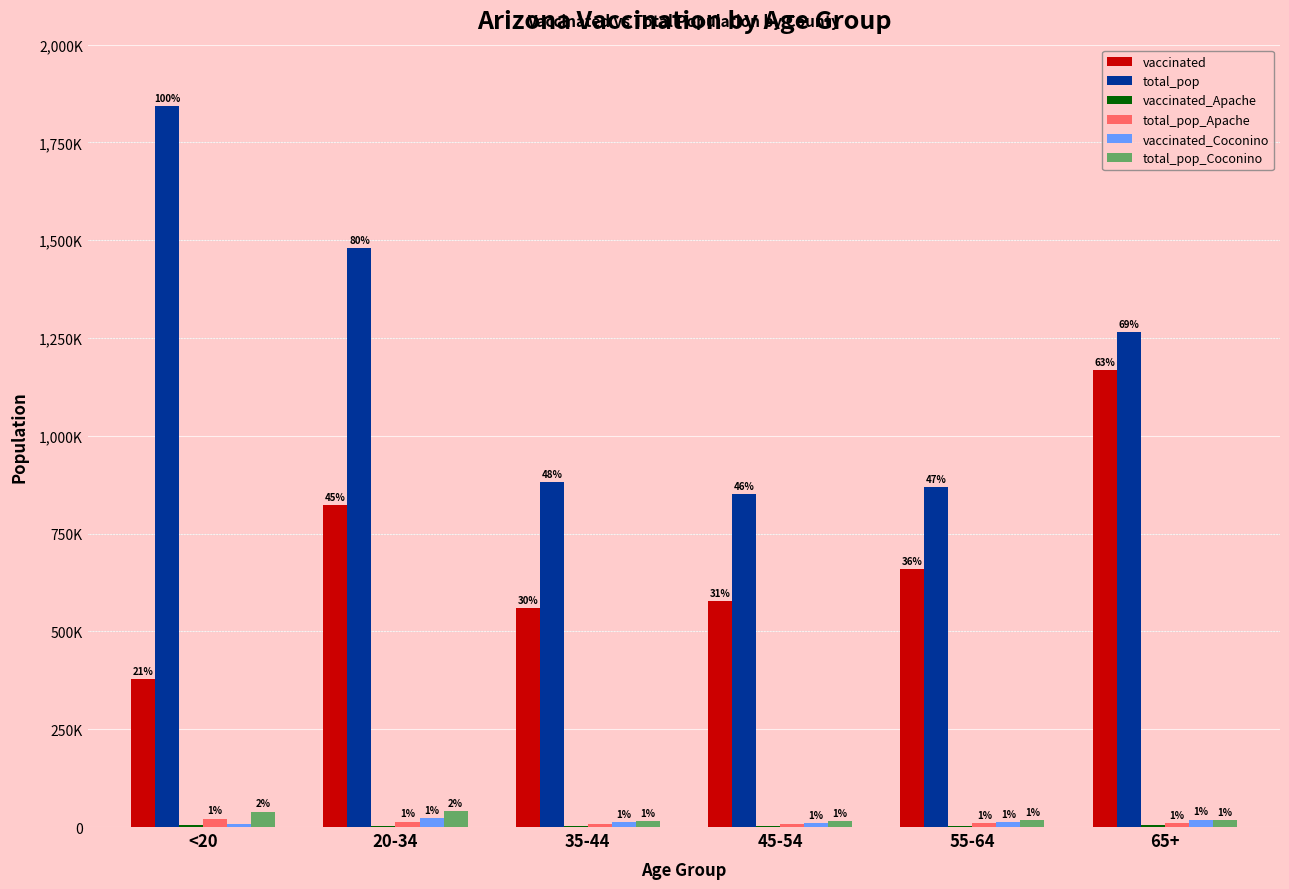

Are the bars grouped side by side (vs. stacked)?

Yes